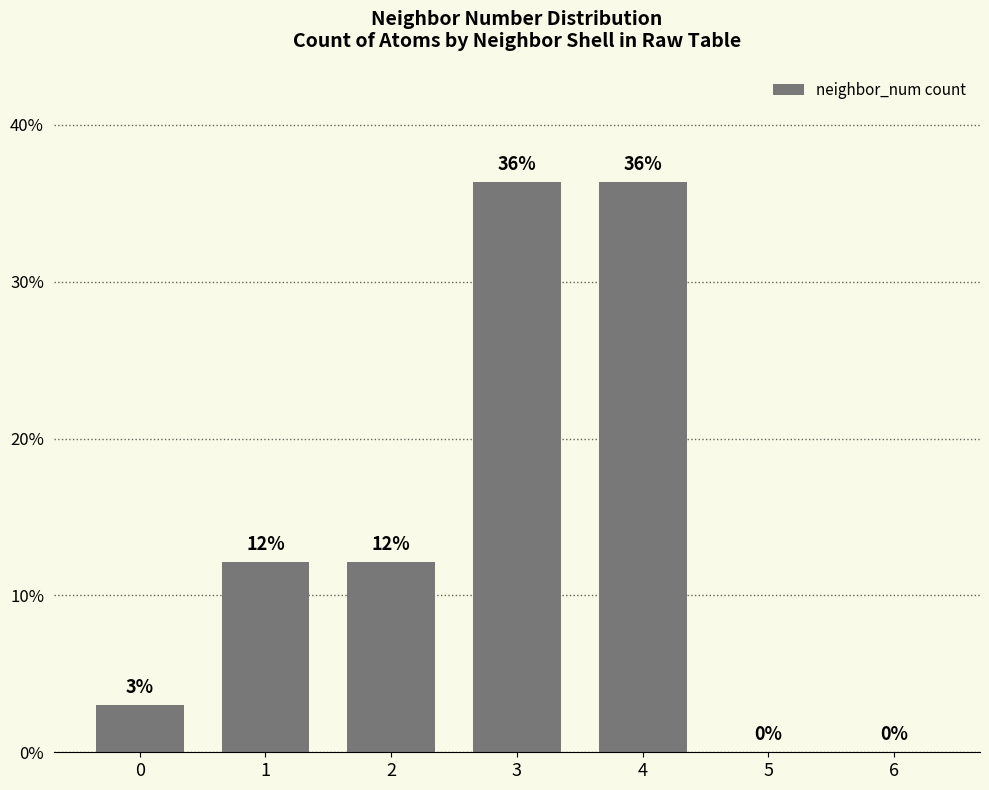

Are the bars horizontal?

No